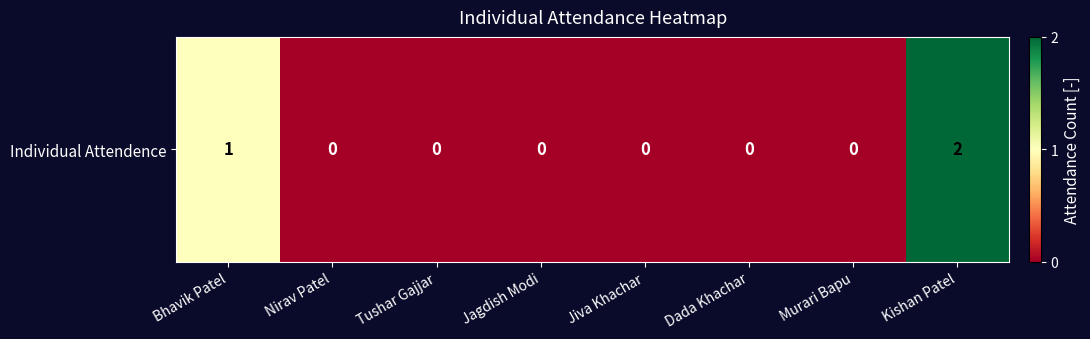

How many values are above zero?

2